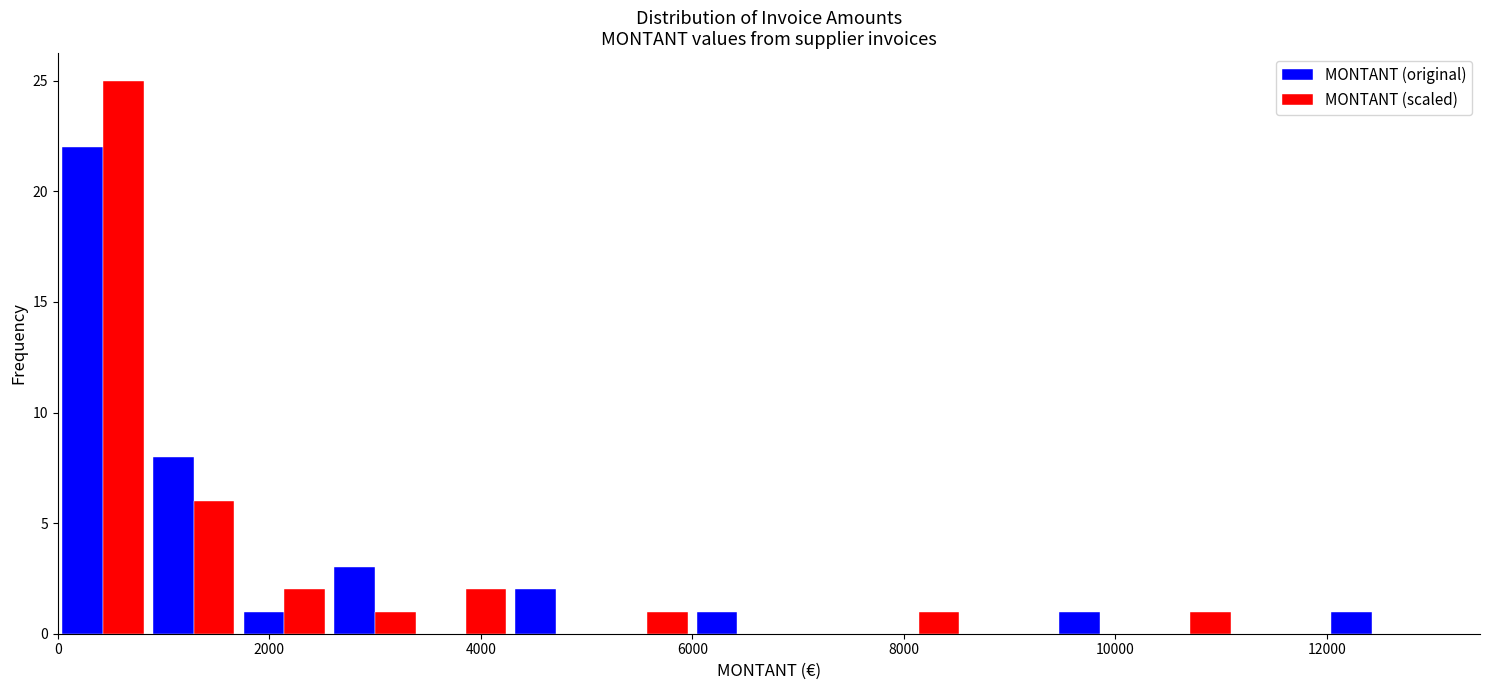

Reading left to right, transcribe this chart: for each range on the x-axis, give the height of each series' bar. Neither the bar edges nor the heights are printed on the chart, so give them approximately, as read against the axes.

0 to 800: MONTANT (original)=22	MONTANT (scaled)=25
800 to 1800: MONTANT (original)=8	MONTANT (scaled)=6
1800 to 2600: MONTANT (original)=1	MONTANT (scaled)=2
2600 to 3400: MONTANT (original)=3	MONTANT (scaled)=1
3400 to 4200: MONTANT (original)=0	MONTANT (scaled)=2
4200 to 5200: MONTANT (original)=2	MONTANT (scaled)=0
5200 to 6000: MONTANT (original)=0	MONTANT (scaled)=1
6000 to 6800: MONTANT (original)=1	MONTANT (scaled)=0
6800 to 7800: MONTANT (original)=0	MONTANT (scaled)=0
7800 to 8600: MONTANT (original)=0	MONTANT (scaled)=1
8600 to 9400: MONTANT (original)=0	MONTANT (scaled)=0
9400 to 10200: MONTANT (original)=1	MONTANT (scaled)=0
10200 to 11200: MONTANT (original)=0	MONTANT (scaled)=1
11200 to 12000: MONTANT (original)=0	MONTANT (scaled)=0
12000 to 12800: MONTANT (original)=1	MONTANT (scaled)=0